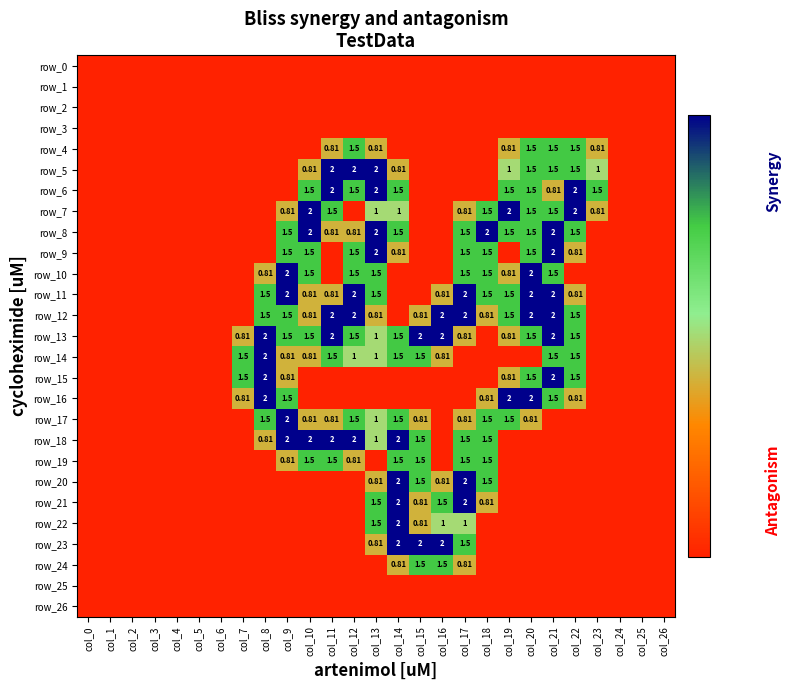

The value of row_4 at col_15 is 0.0. True or false?

True